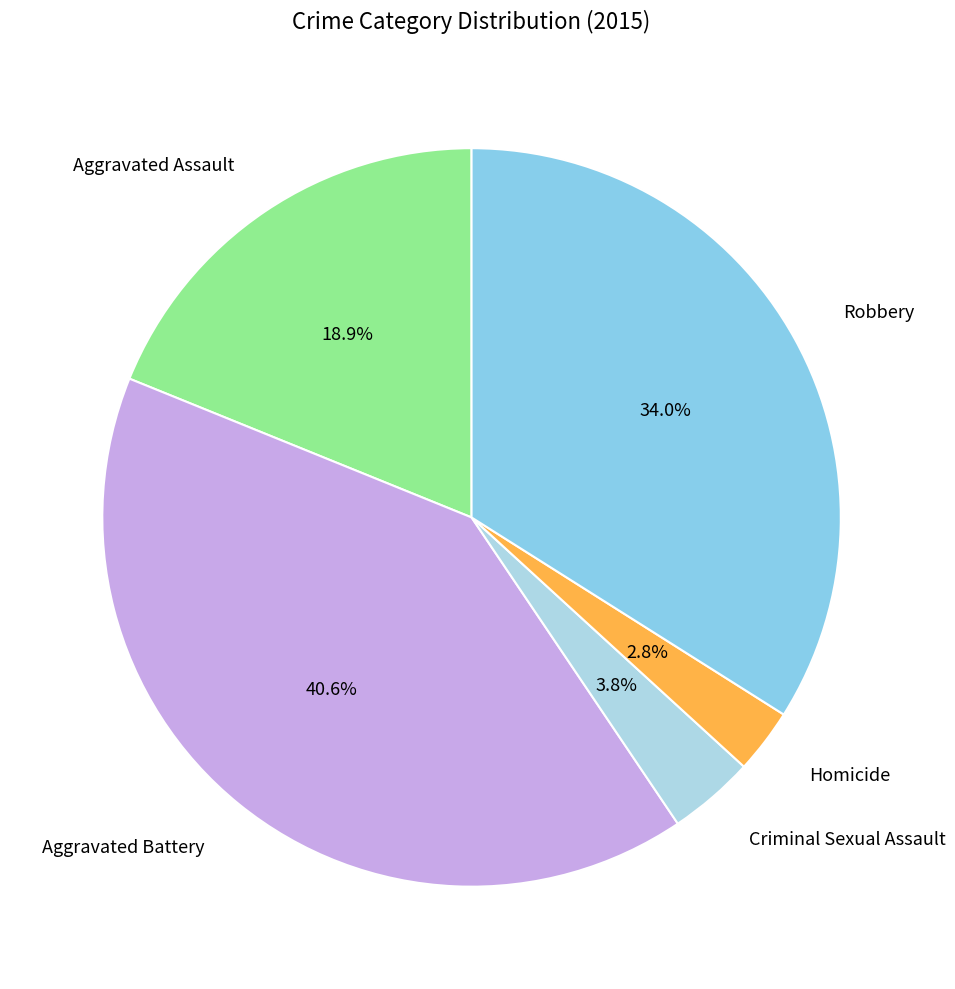

Is there any slice that represents more than half of the pie?

No